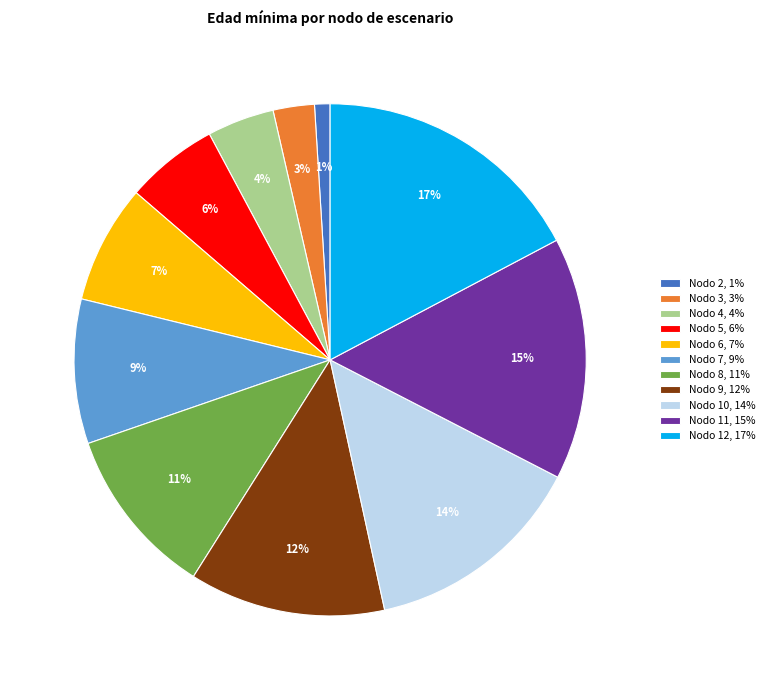

Which slice is the smallest?

Nodo 2, 1%